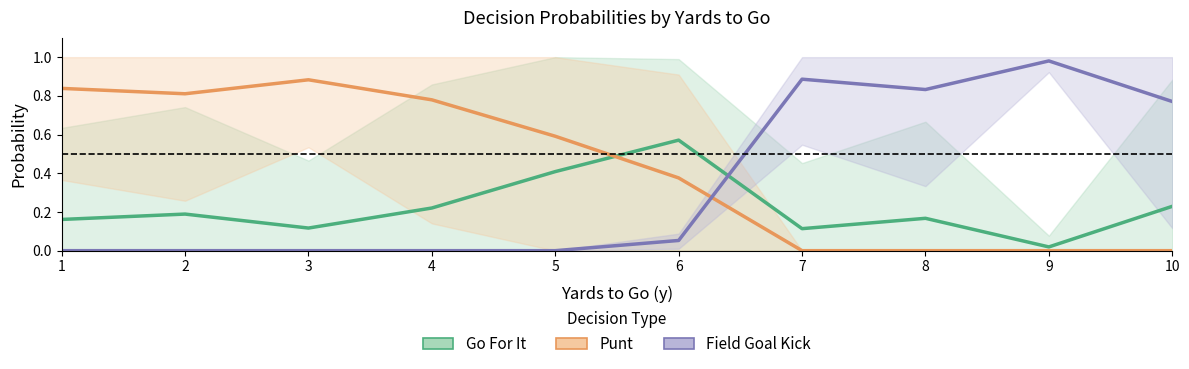

What is the spread (max minus min) of values at 2?

0.8